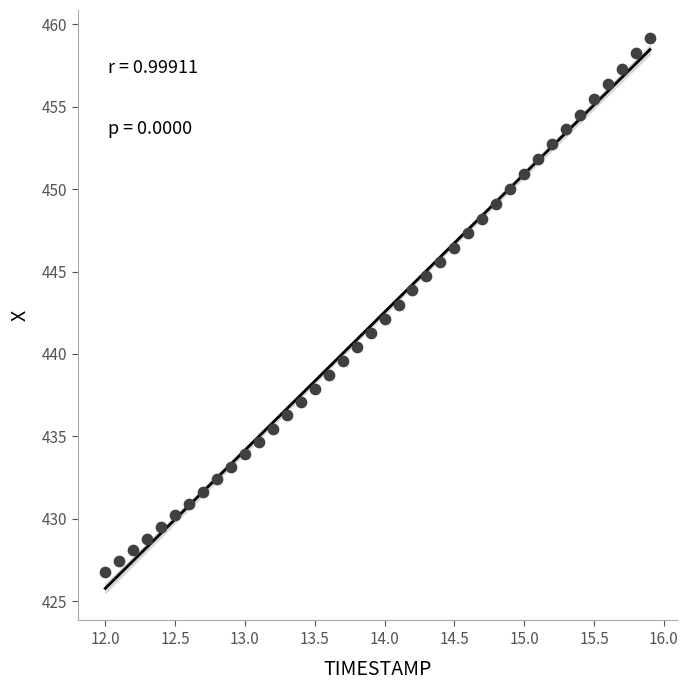

What is the range of Y values (max minus min)?

32.4